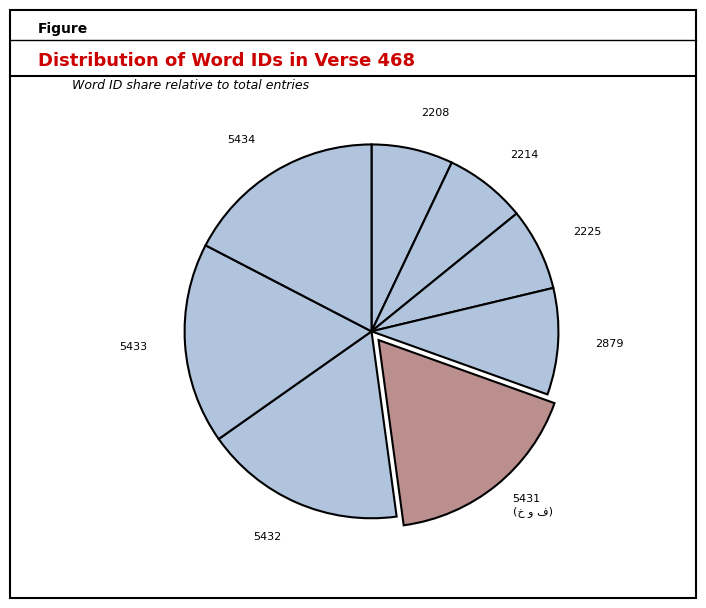

Is it true that 2208 is 1% of the pie?

False